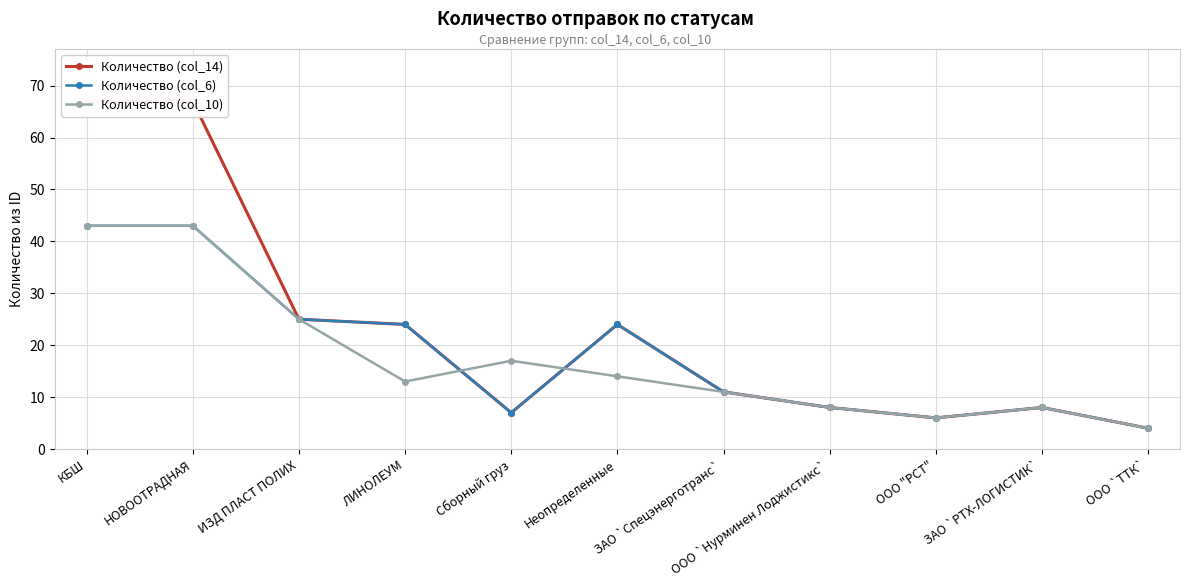

At how many categories does at least one series exceed 20?

5